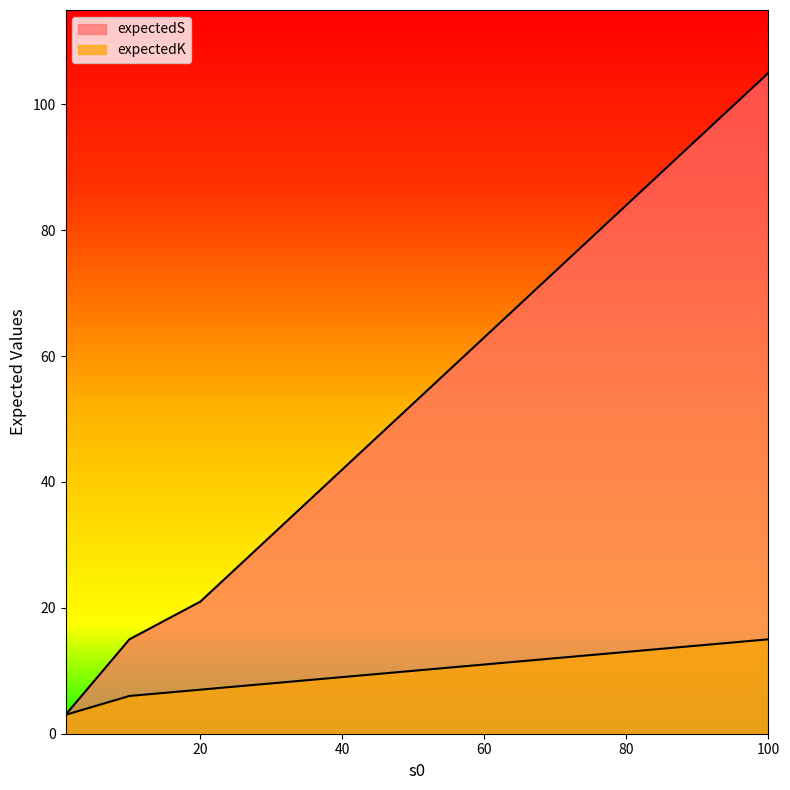

What is the total value across all series at 10?

21